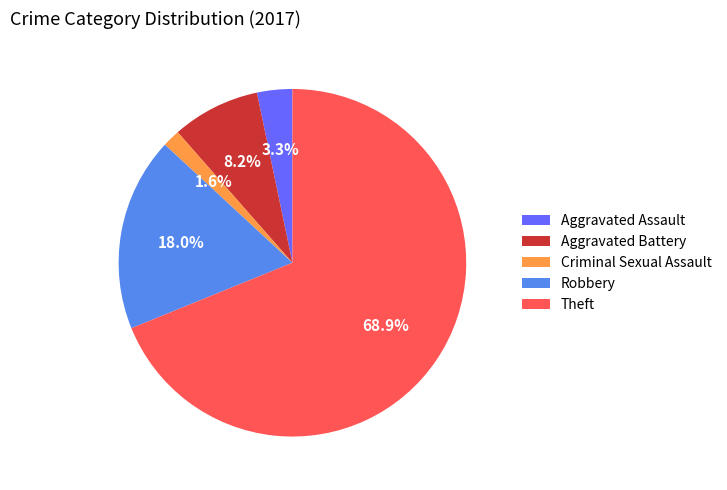

To the nearest percent, what portion does Aggravated Assault represent?

3%